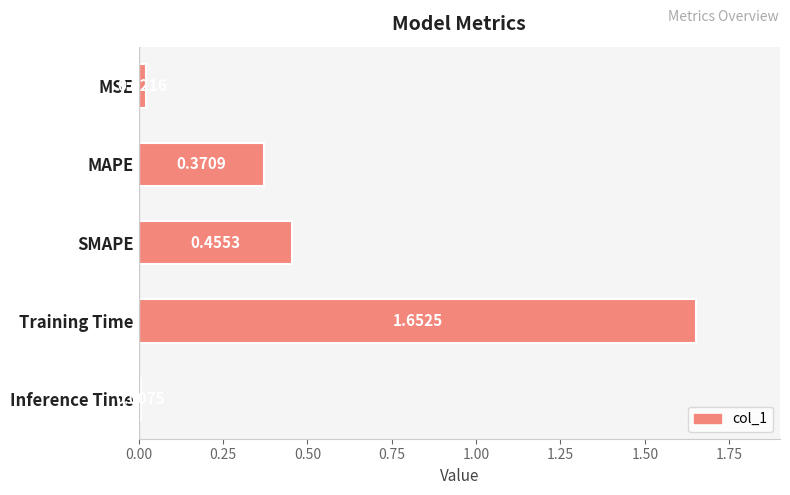

Which label corresponds to the largest value in the chart?

Training Time